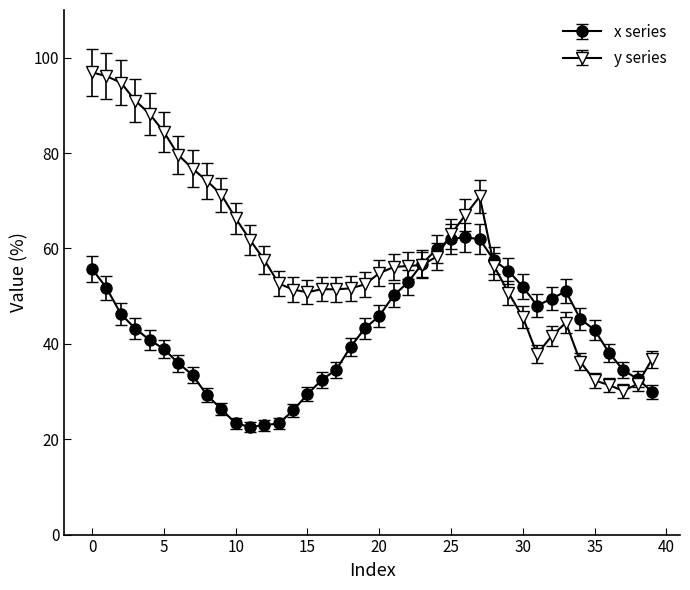

Is this an area chart (filled region under the line)?

No